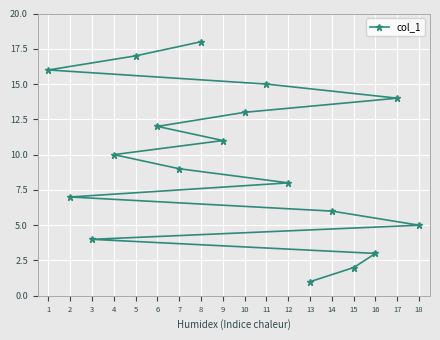

How many data points are above 10?

8